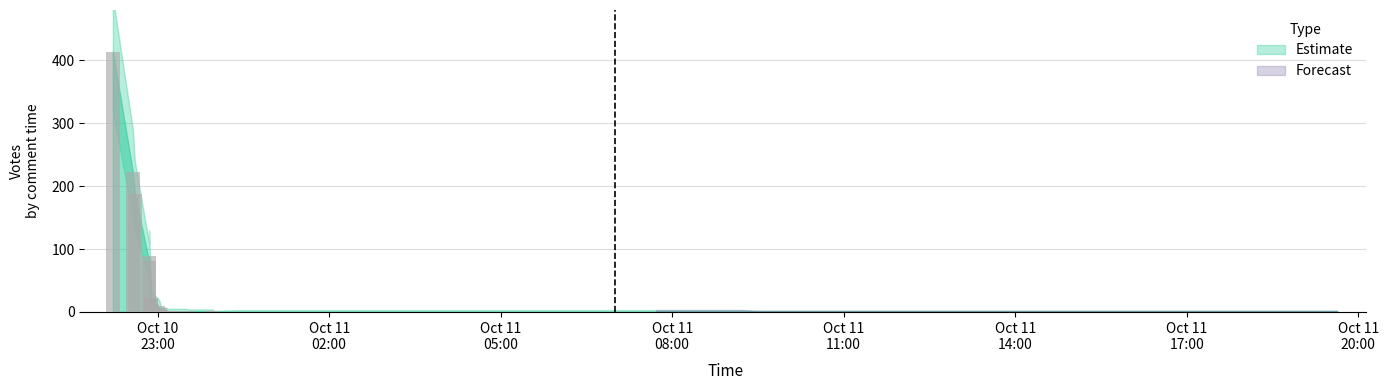

What is the highest value of the upper series?

500